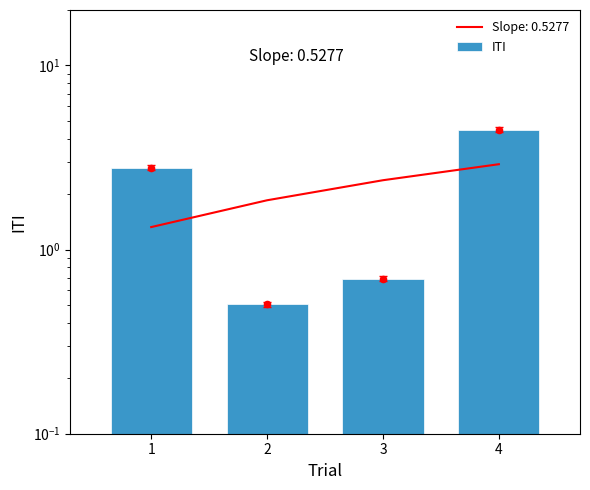

What is the change in value from 2 to 4?

+4.0